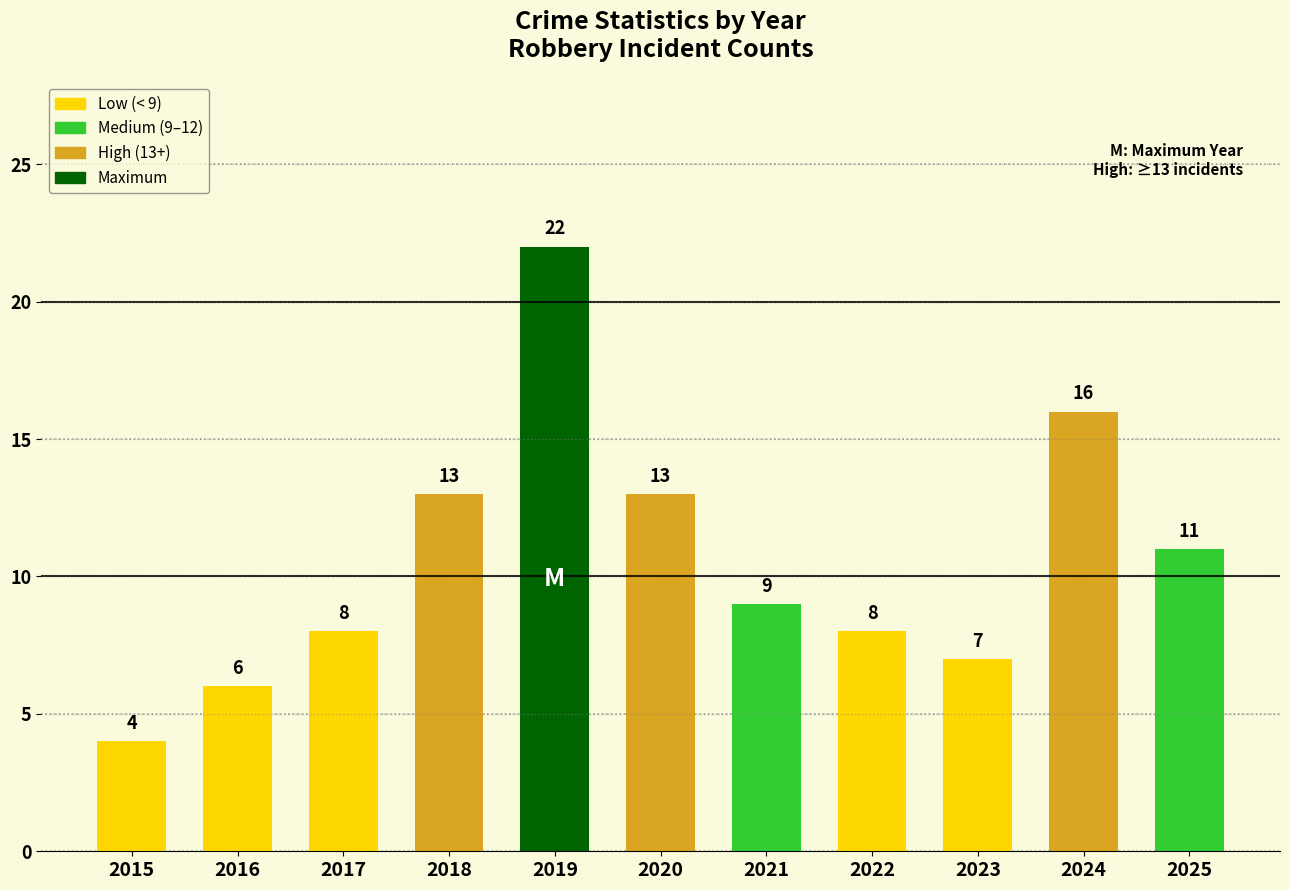

What value does the data have at 2023?

7